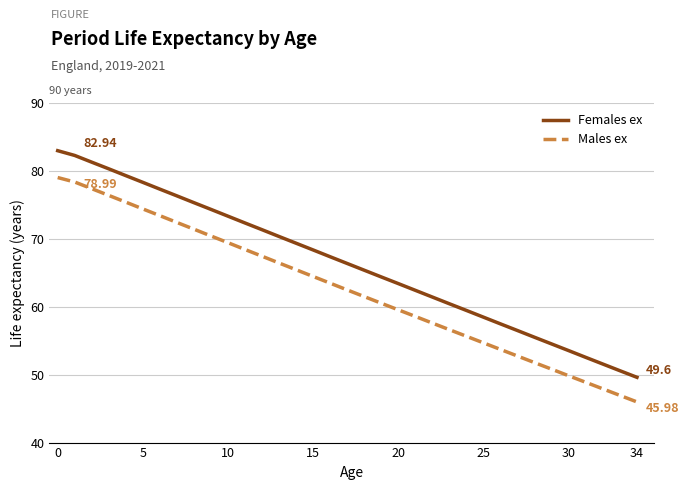

What is the difference between the maximum and minimum values in the Males ex series?

33.0